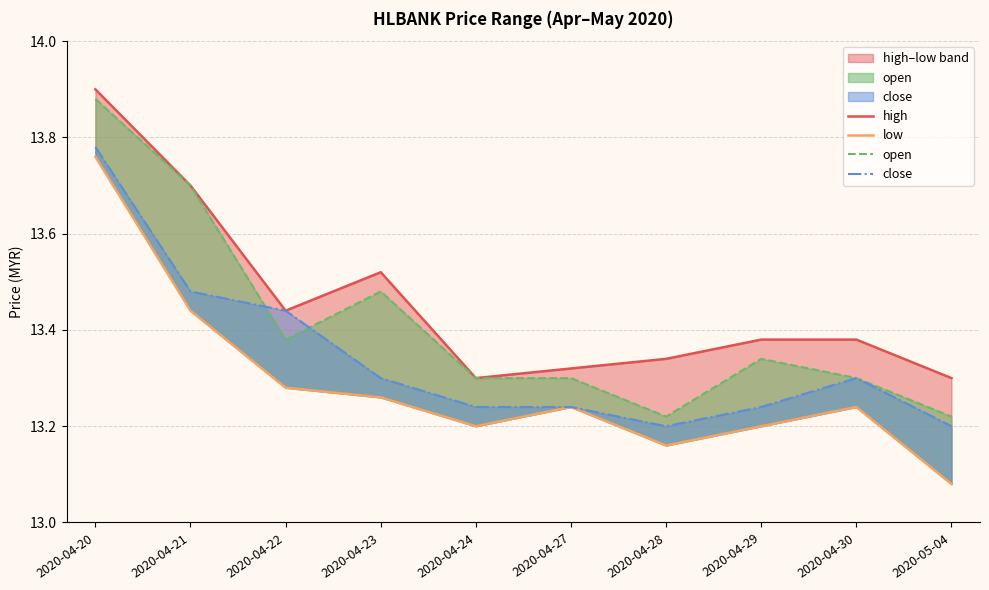

What are all the series names shown in the legend?

high, low, open, close